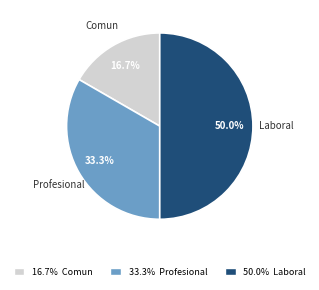

Which category has the biggest portion of the pie?

Laboral